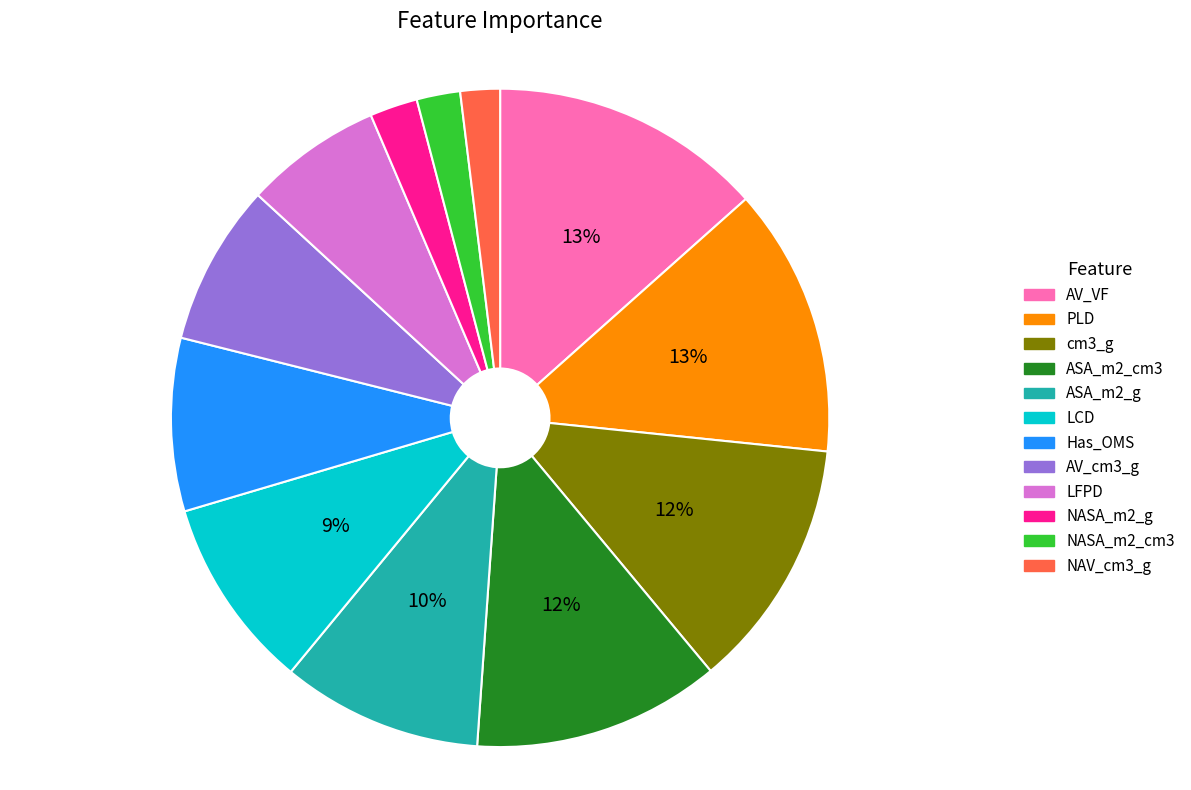

Combined, do AV_cm3_g and cm3_g account for over 50%?

No